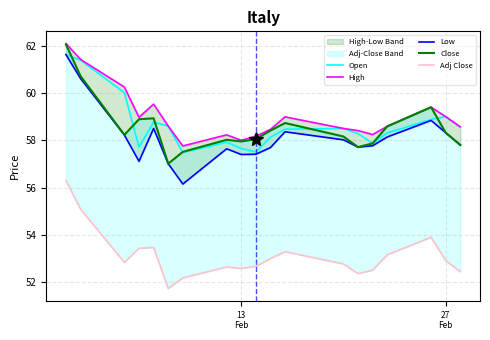

True or false: Open and Low cross at least once.

False